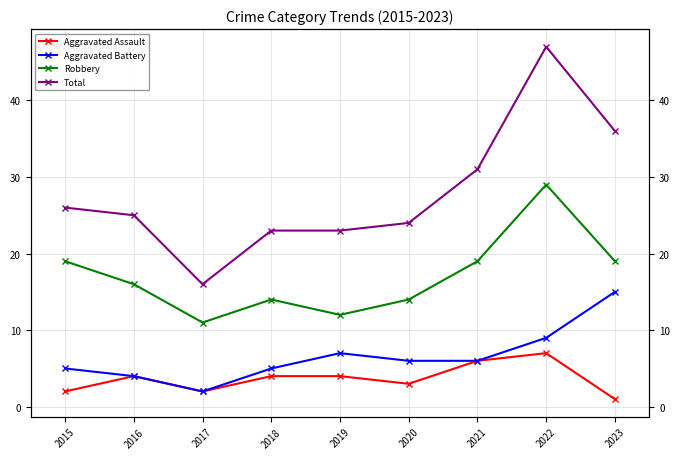

At which label does Total first exceed 25?

2015